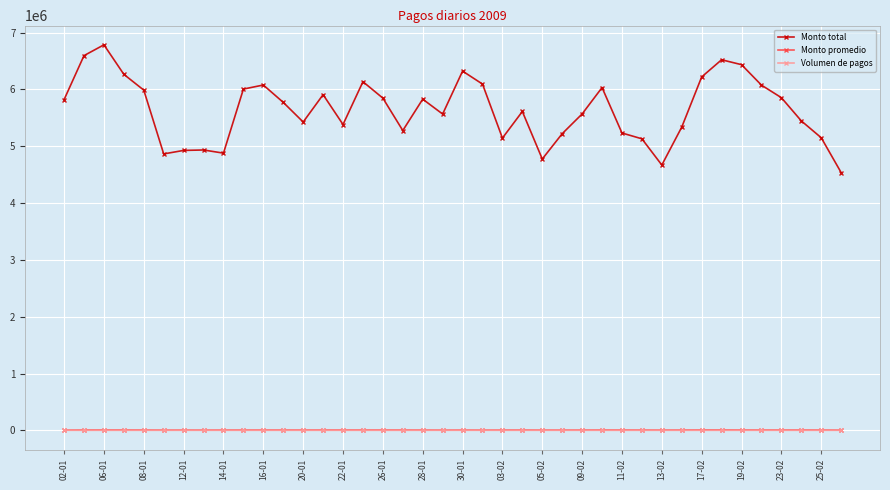

Which series has the widest spread of values?

Monto total